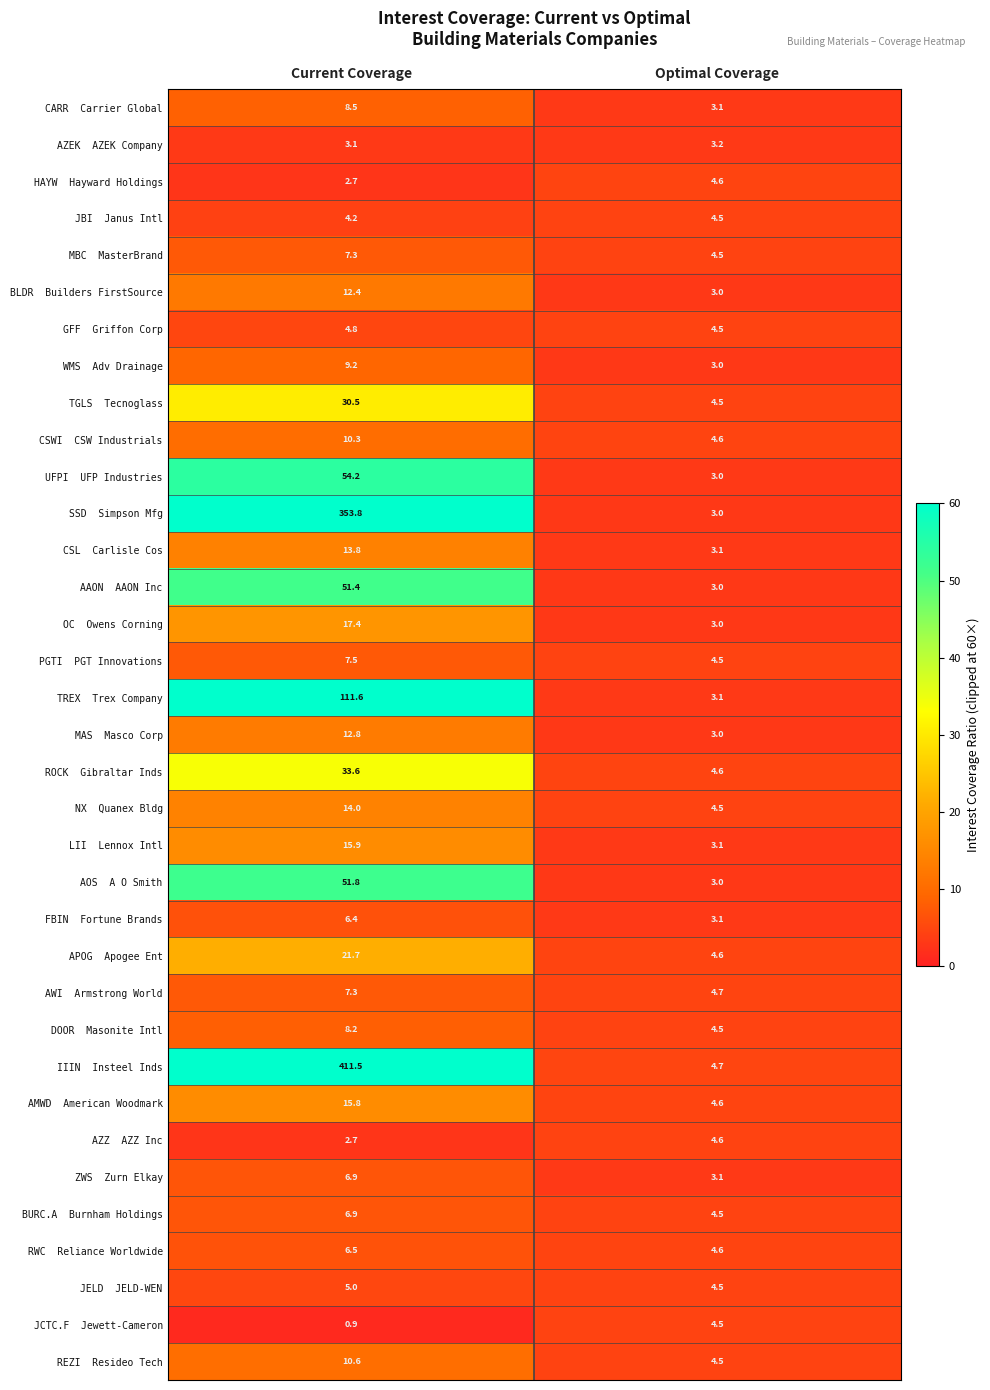

What is the spread (max minus min) of values at Current Coverage?

410.6